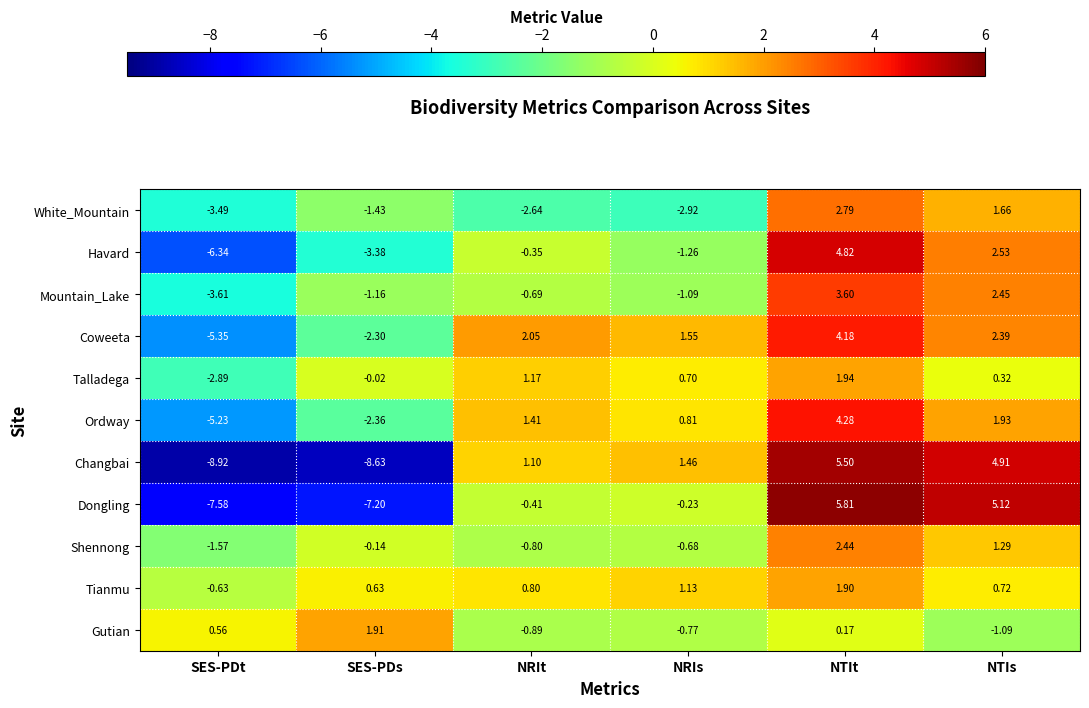

At NRIs, list the series in order from largest to smallest.

Coweeta, Changbai, Tianmu, Ordway, Talladega, Dongling, Shennong, Gutian, Mountain_Lake, Havard, White_Mountain